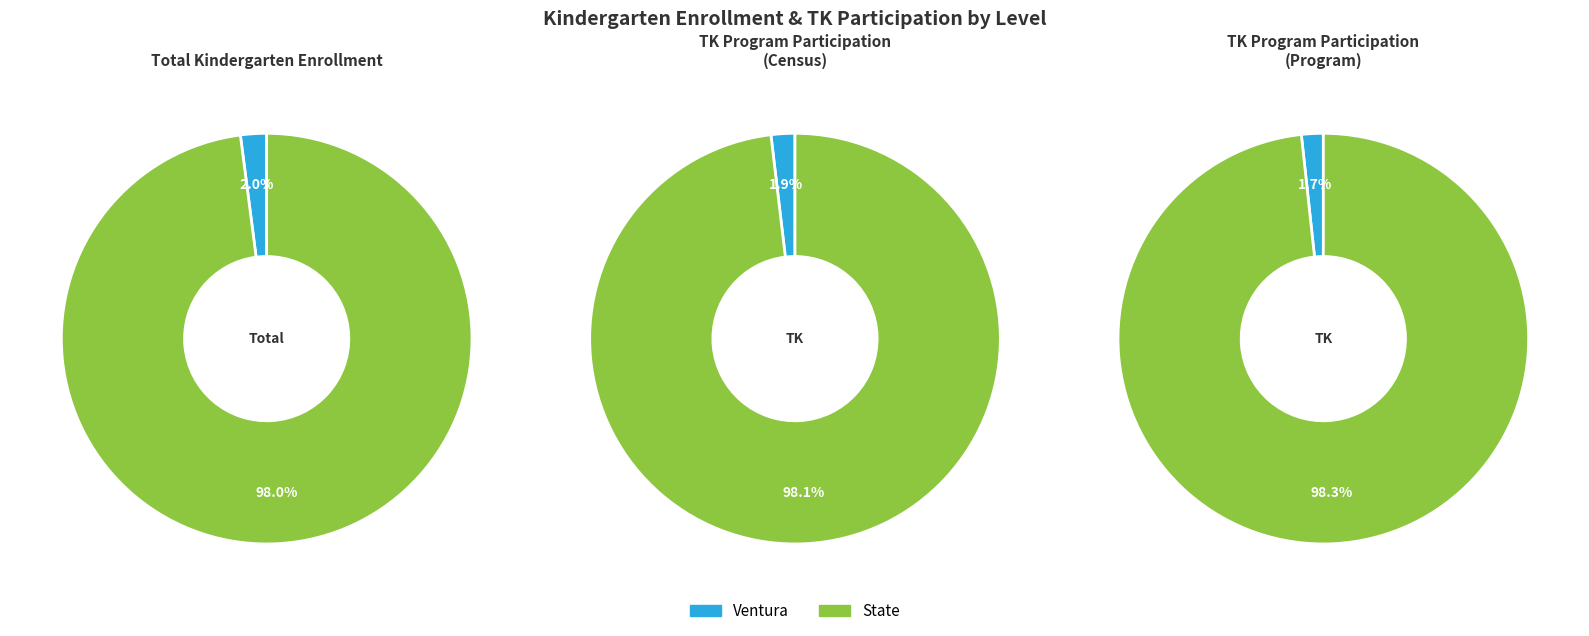

Is it true that Ventura is 11% of the pie?

False